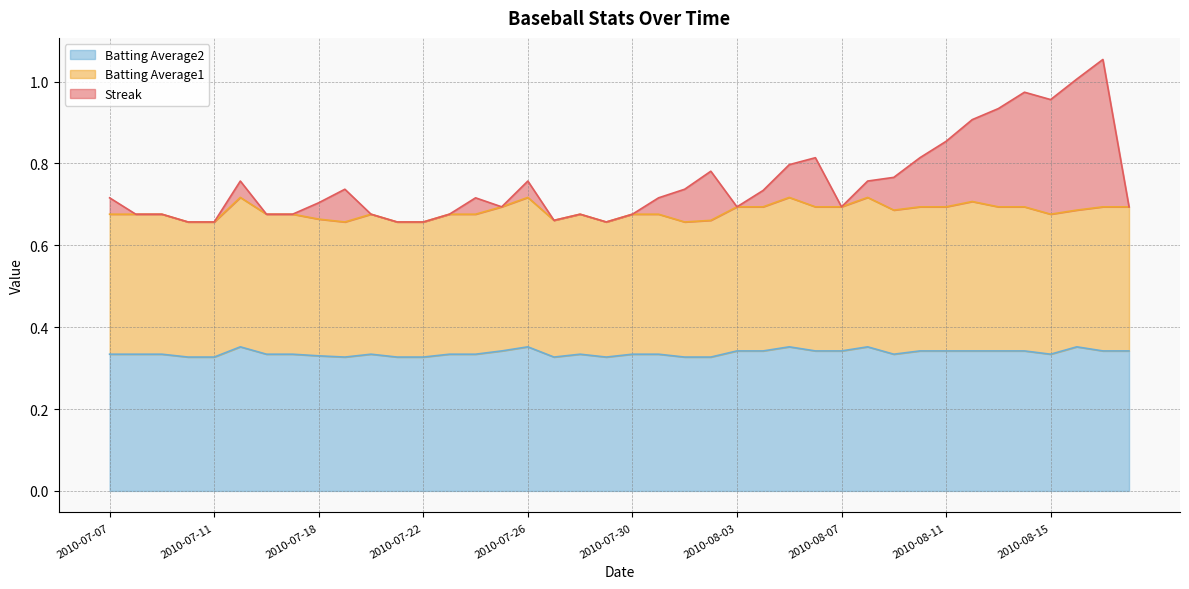

List the labels in order of Batting Average2 value, largest first.

2010-07-15, 2010-07-26, 2010-08-05, 2010-08-08, 2010-08-16, 2010-07-25, 2010-08-03, 2010-08-04, 2010-08-06, 2010-08-07, 2010-08-10, 2010-08-11, 2010-08-12, 2010-08-13, 2010-08-14, 2010-08-17, 2010-08-18, 2010-07-07, 2010-07-08, 2010-07-09, 2010-07-16, 2010-07-17, 2010-07-20, 2010-07-23, 2010-07-24, 2010-07-28, 2010-07-30, 2010-07-31, 2010-08-09, 2010-08-15, 2010-07-18, 2010-07-10, 2010-07-11, 2010-07-19, 2010-07-21, 2010-07-22, 2010-07-27, 2010-07-29, 2010-08-01, 2010-08-02